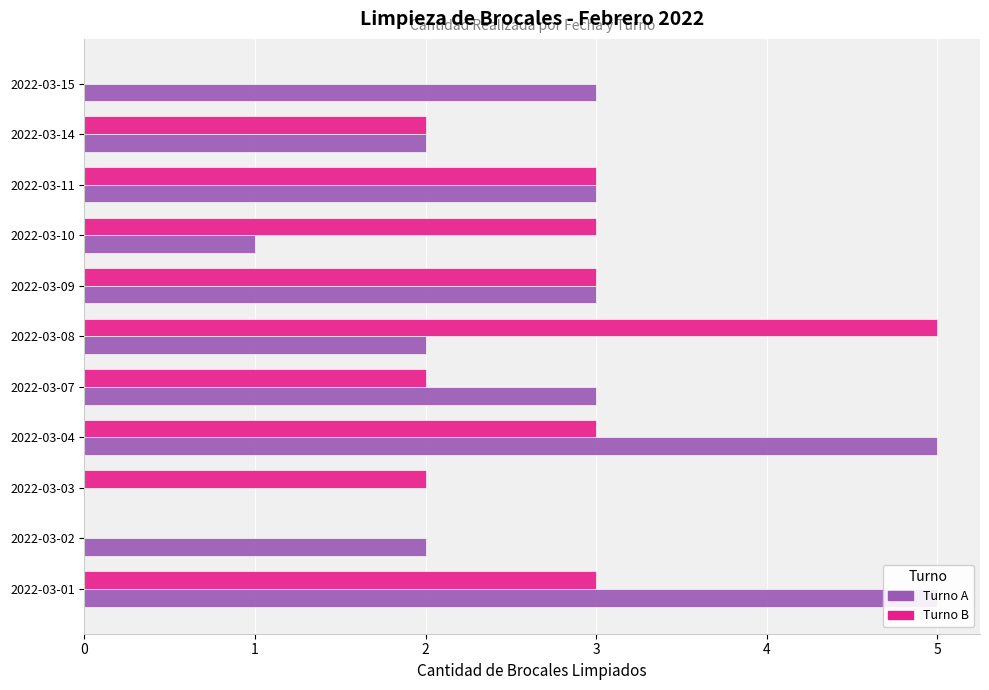

What are all the series names shown in the legend?

Turno A, Turno B